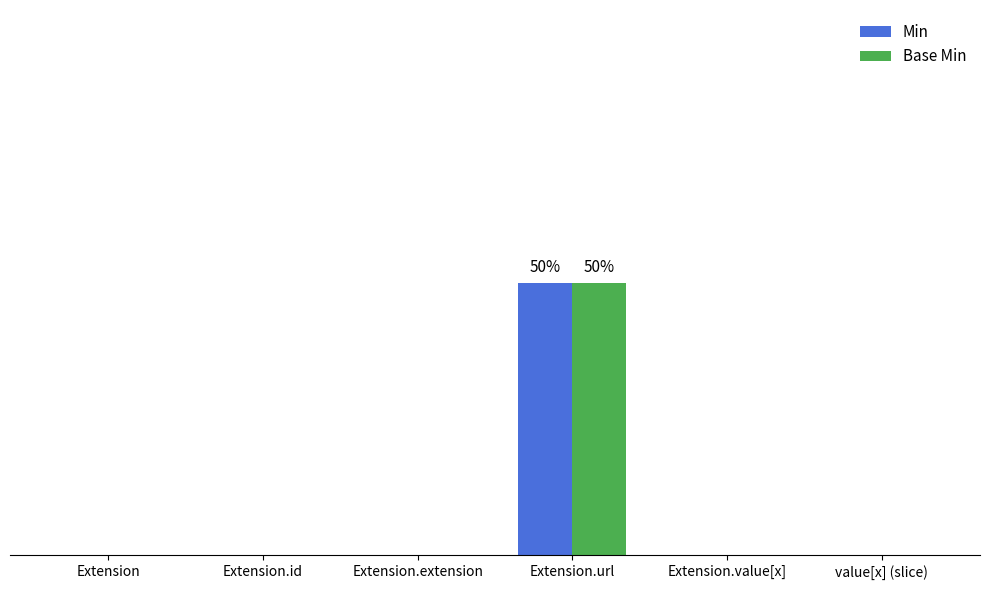

Are the bars grouped side by side (vs. stacked)?

Yes